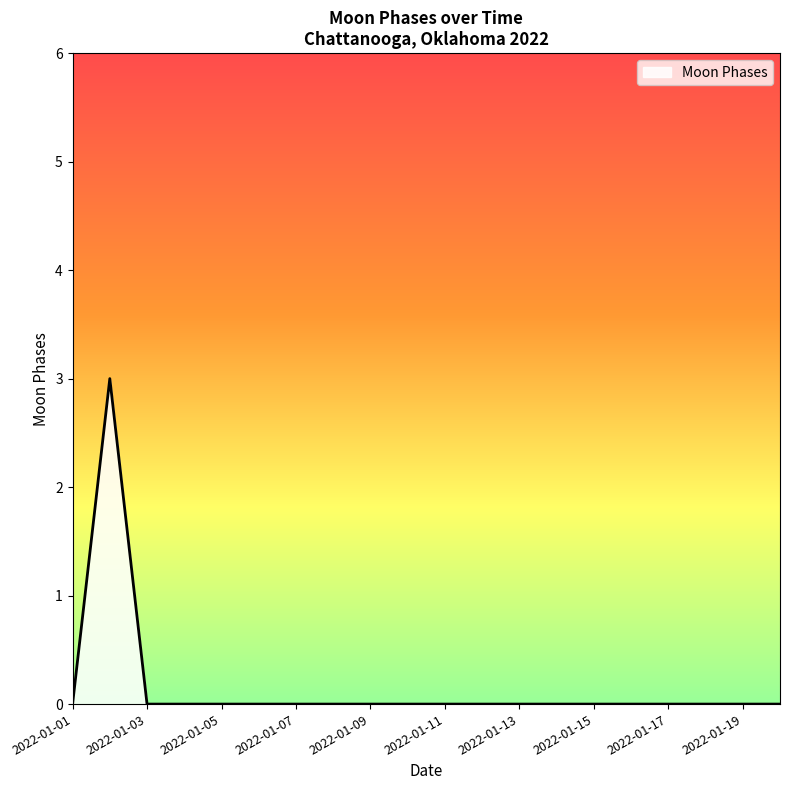

What is the greatest value displayed?

3